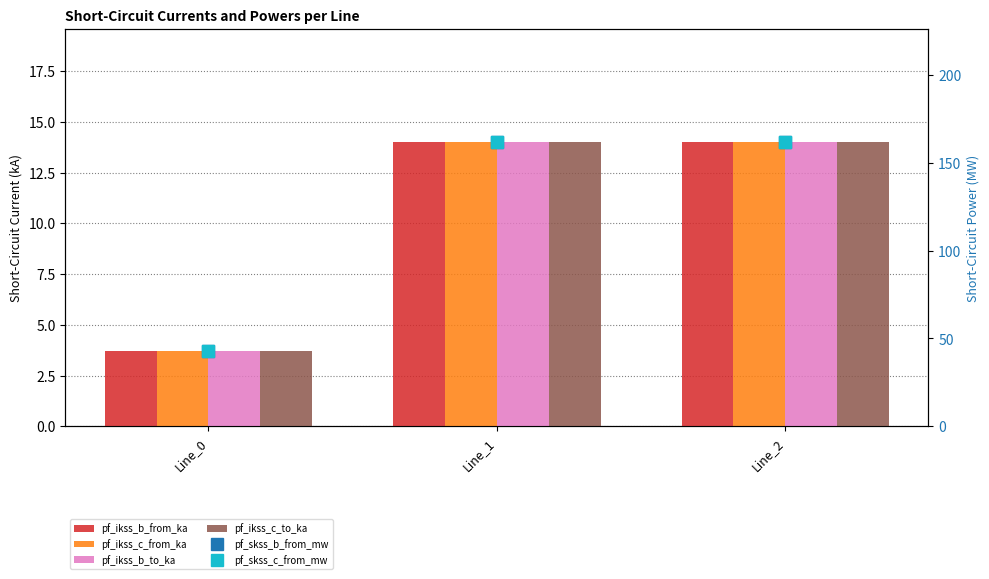

What is the difference between the pf_skss_c_from_mw values at Line_1 and Line_0?

118.7